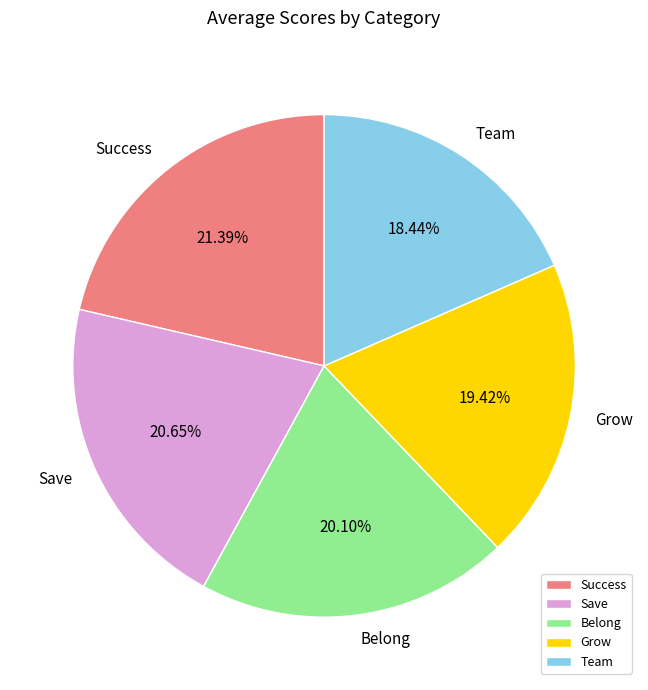

How many slices are in this pie chart?

5